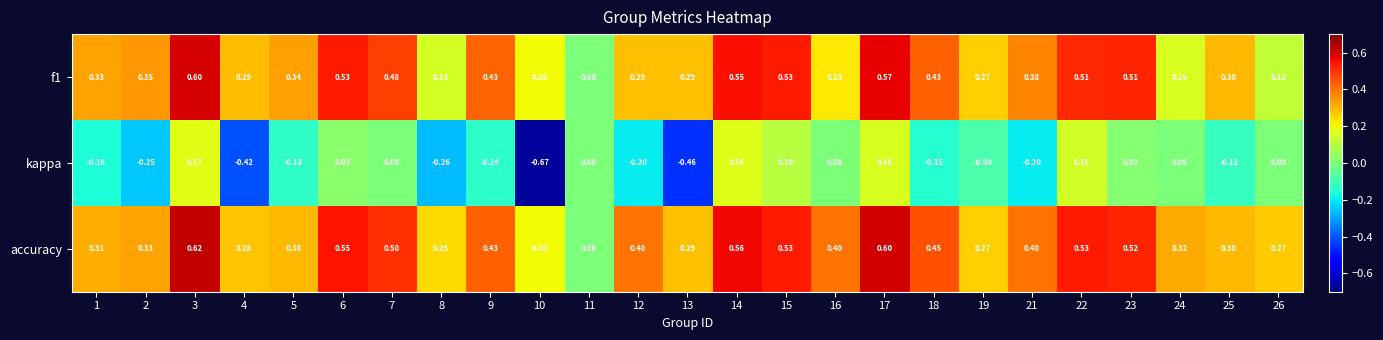

Which category has the highest value across all series?

3